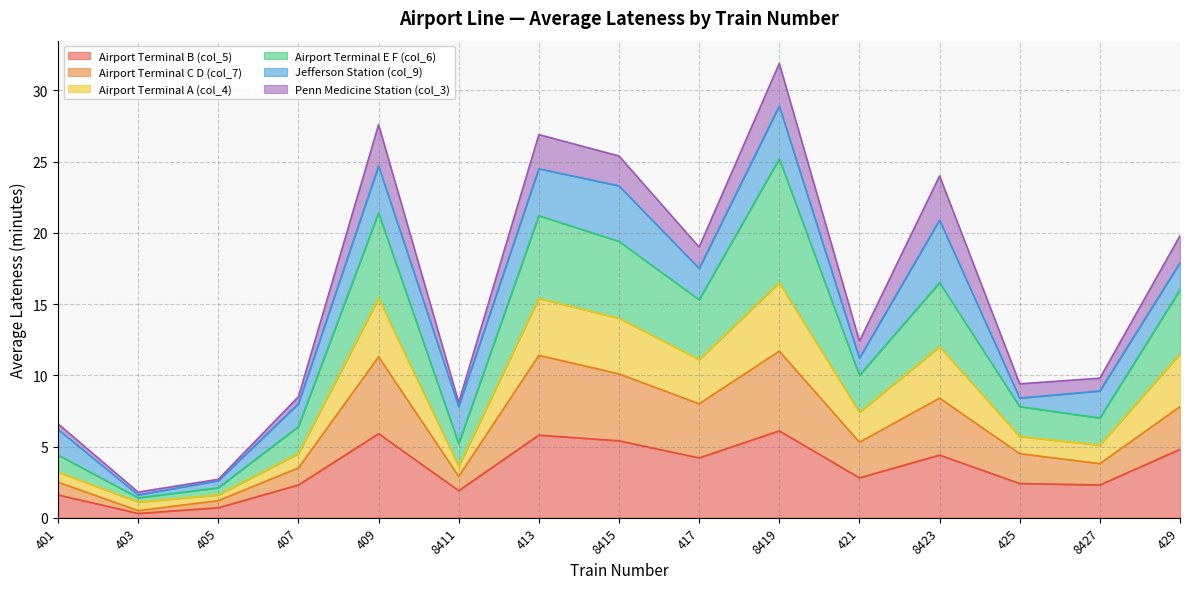

The Airport Terminal B (col_5) series shows 7.9 at 8415. True or false?

False